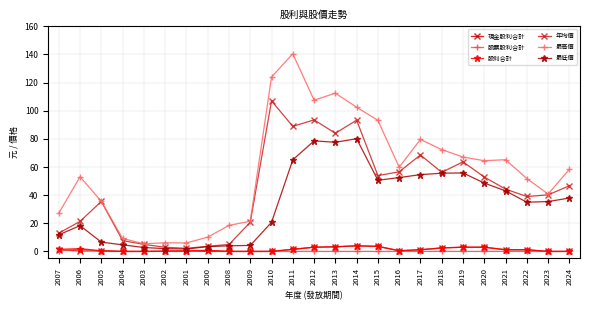

What is the sum of all 現金股利合計 values?

30.6